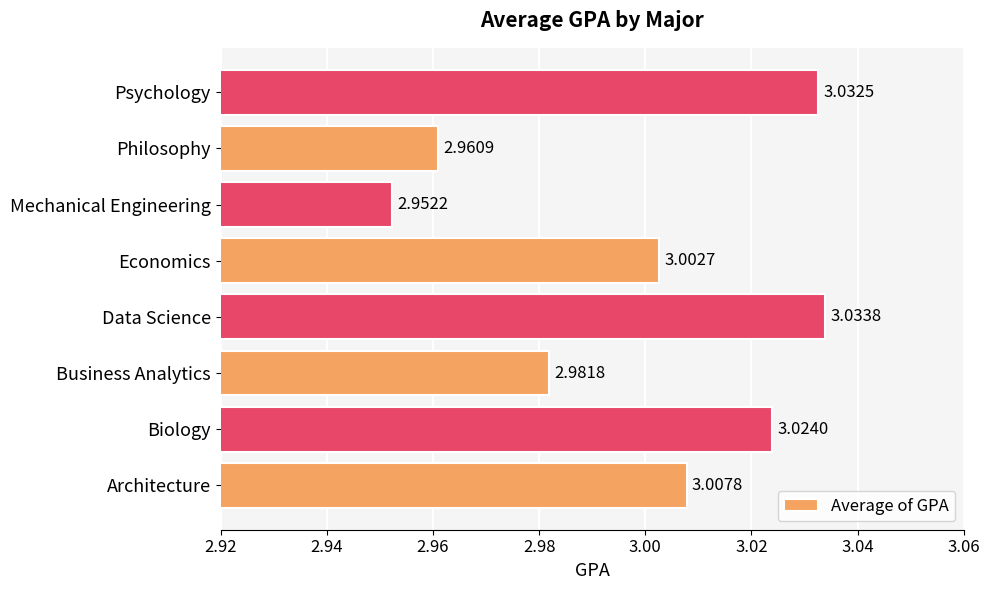

What is the sum of all values?

24.0